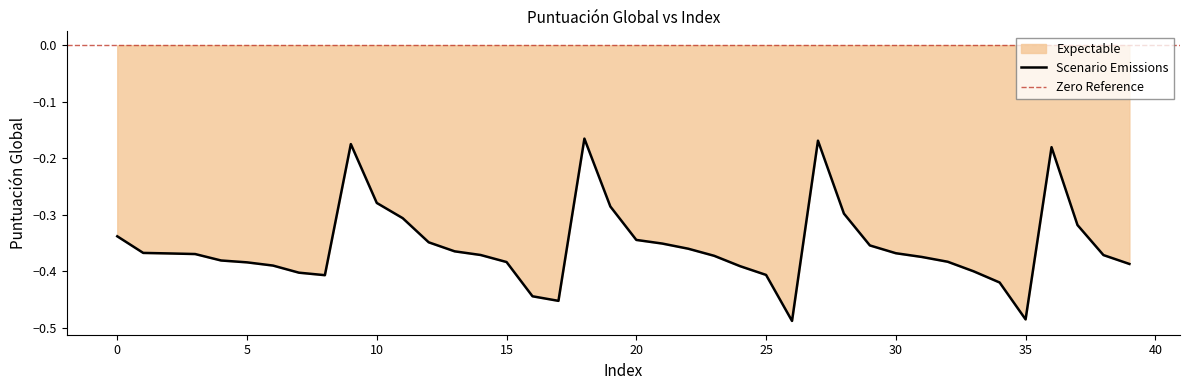

How many points are higher than both their immediate neighbors (excluding endpoints)?

4